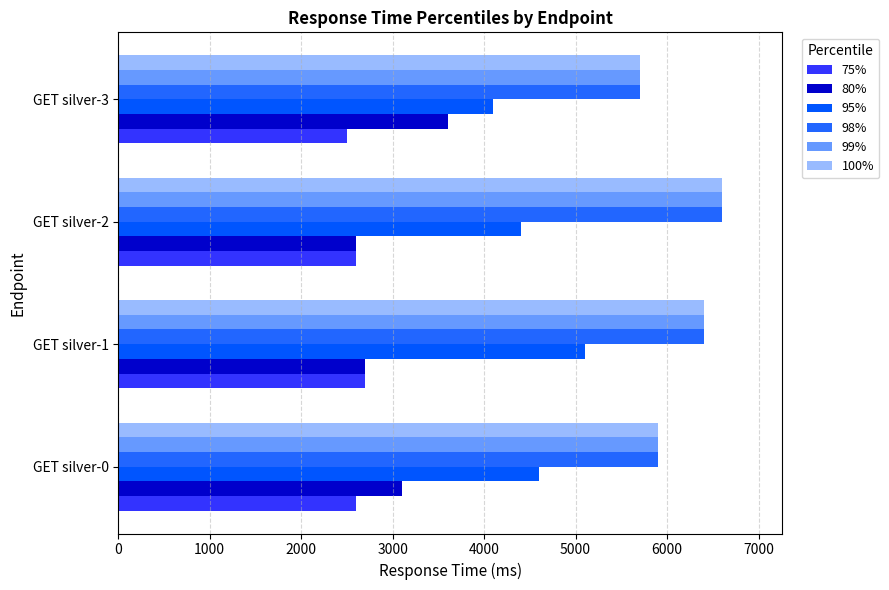

How many data points does each series have?

4